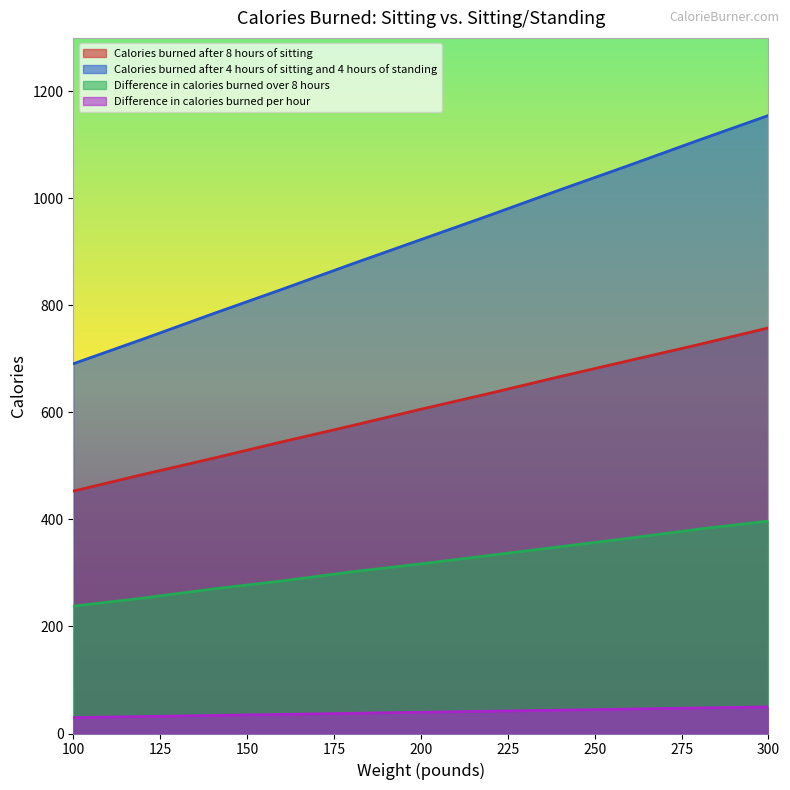

What are all the series names shown in the legend?

Calories burned after 8 hours of sitting, Calories burned after 4 hours of sitting and 4 hours of standing, Difference in calories burned over 8 hours, Difference in calories burned per hour